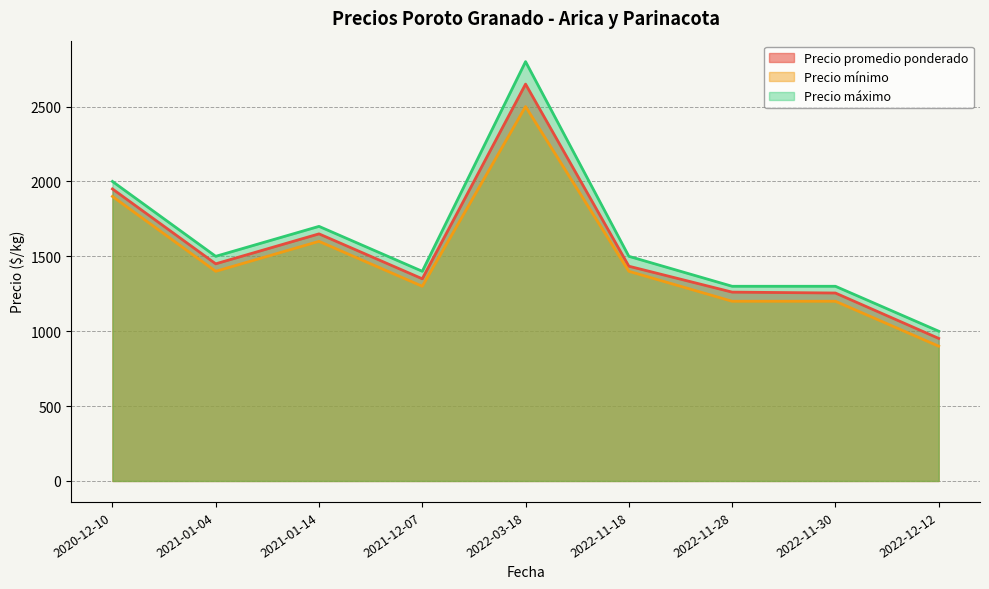

At which category does the chart reach its minimum across all series?

2022-12-12